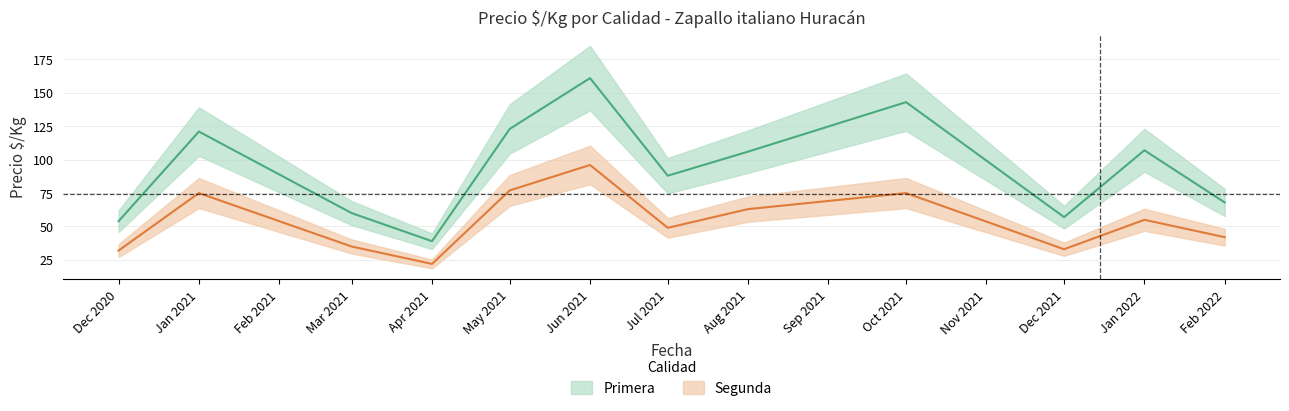

In Segunda, how many points are higher than both neighbors (excluding endpoints)?

4